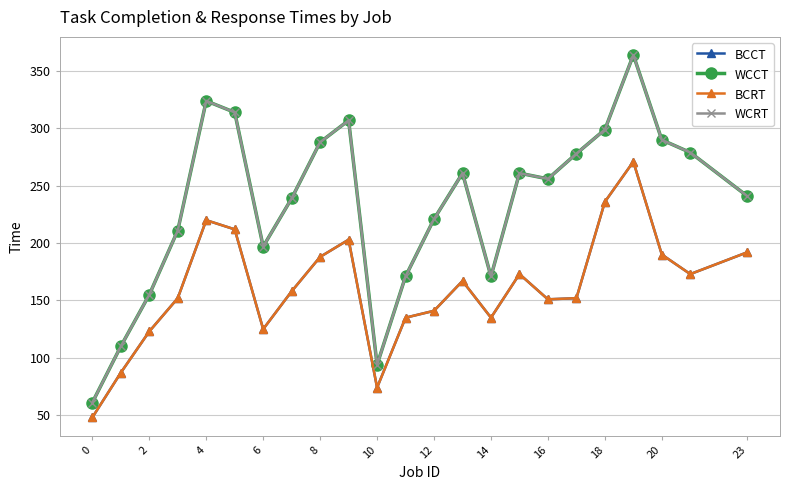

Is this an area chart (filled region under the line)?

No